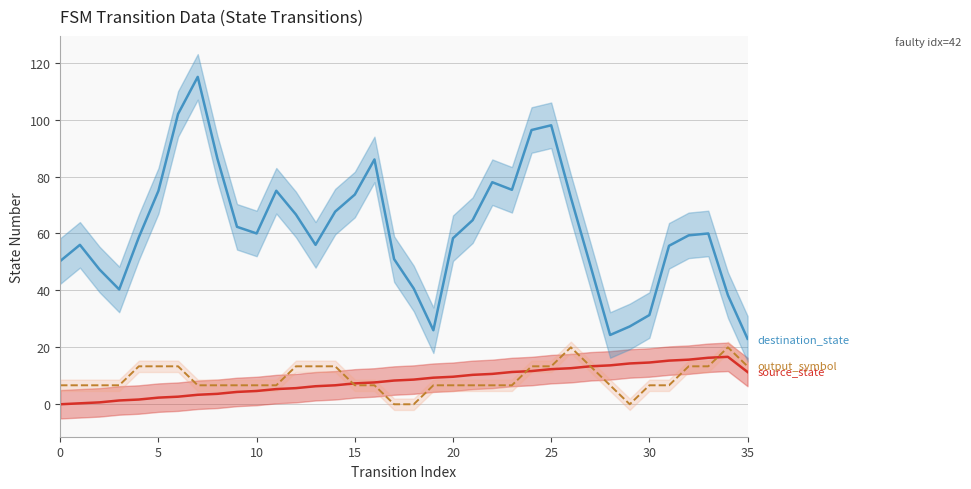

What is the total value across all series at 14?

87.7